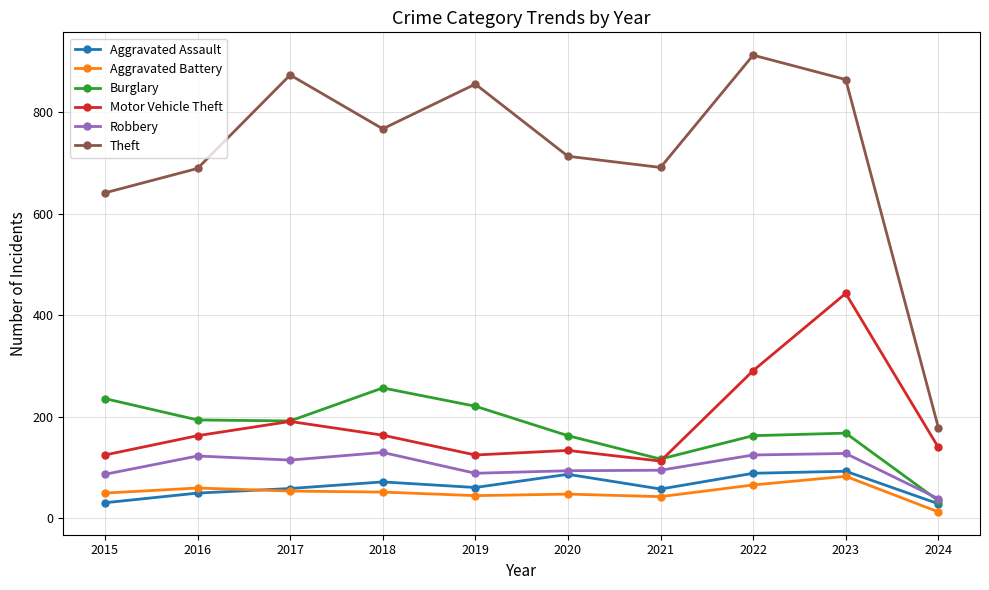

What is the average value of the Aggravated Battery series?

51